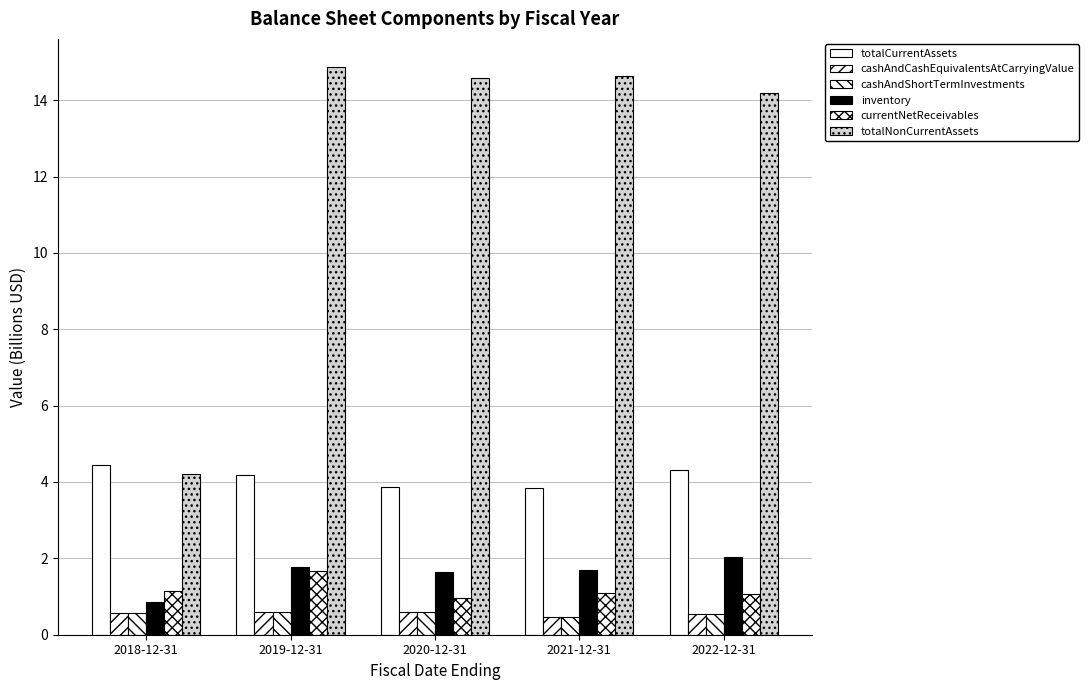

What is the difference between the maximum and minimum values in the inventory series?

1.2